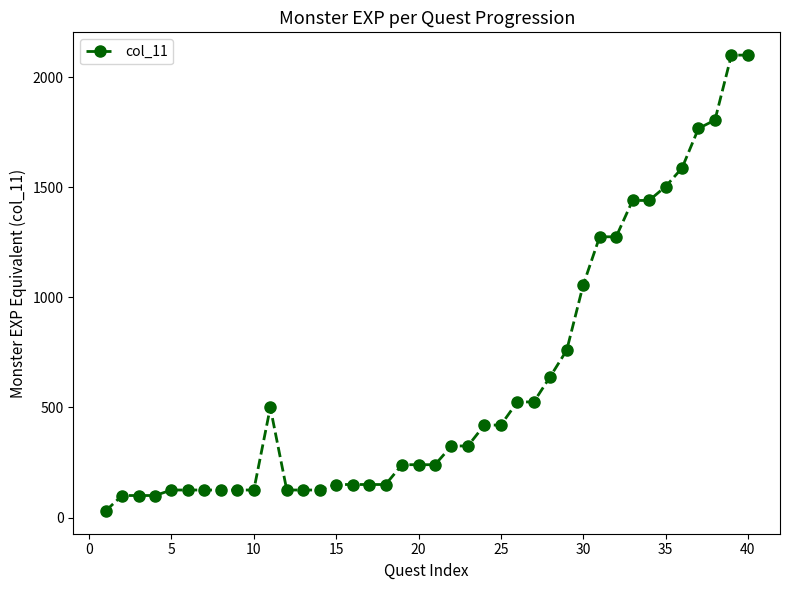

What is the average value?

614